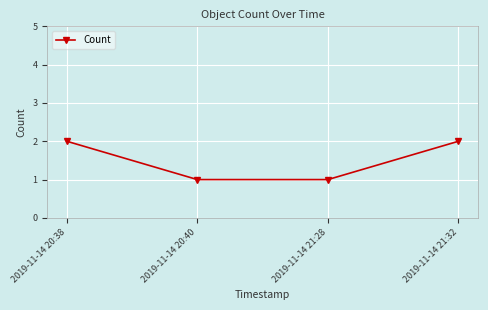

What is the label of the 3rd point from the left?

2019-11-14 21:28